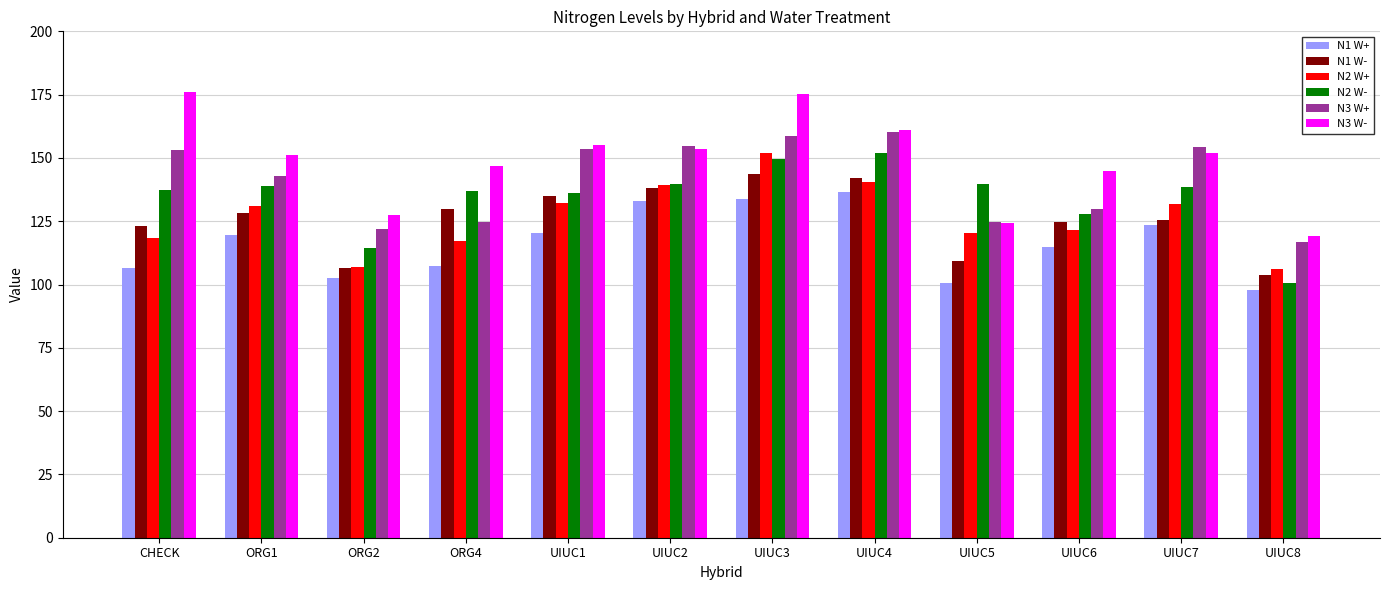

What is the label of the 9th bar from the right?

ORG4